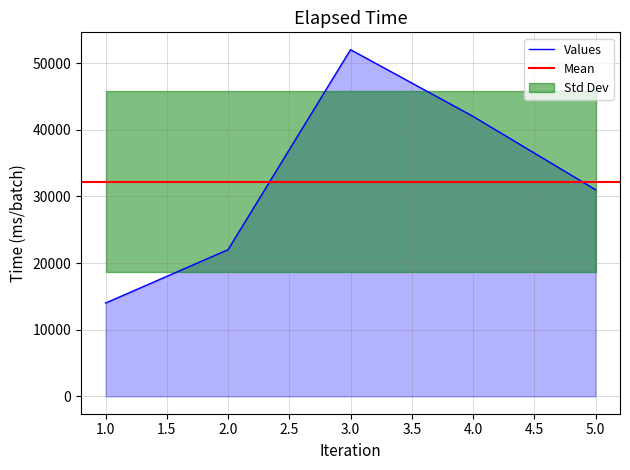

True or false: the data shows 23456 at 1.

False